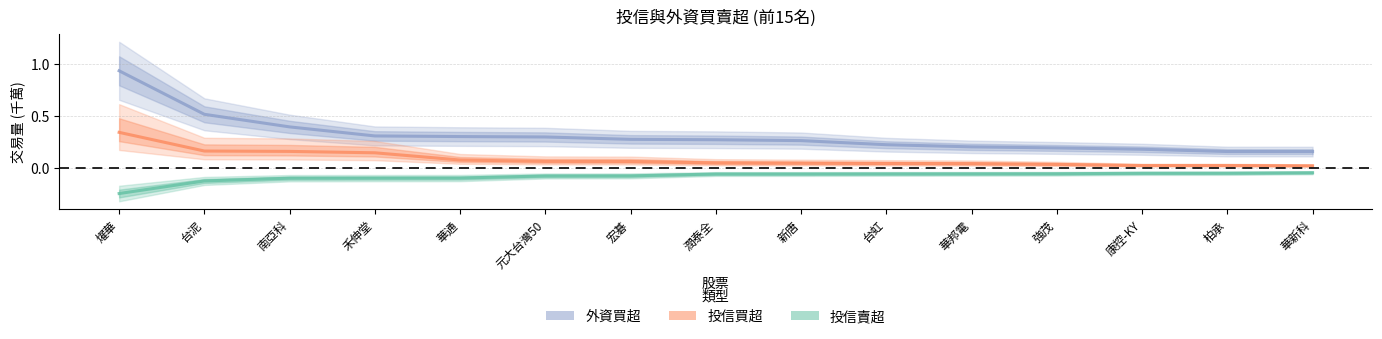

True or false: 投信買超 and 外資買超 cross at least once.

False